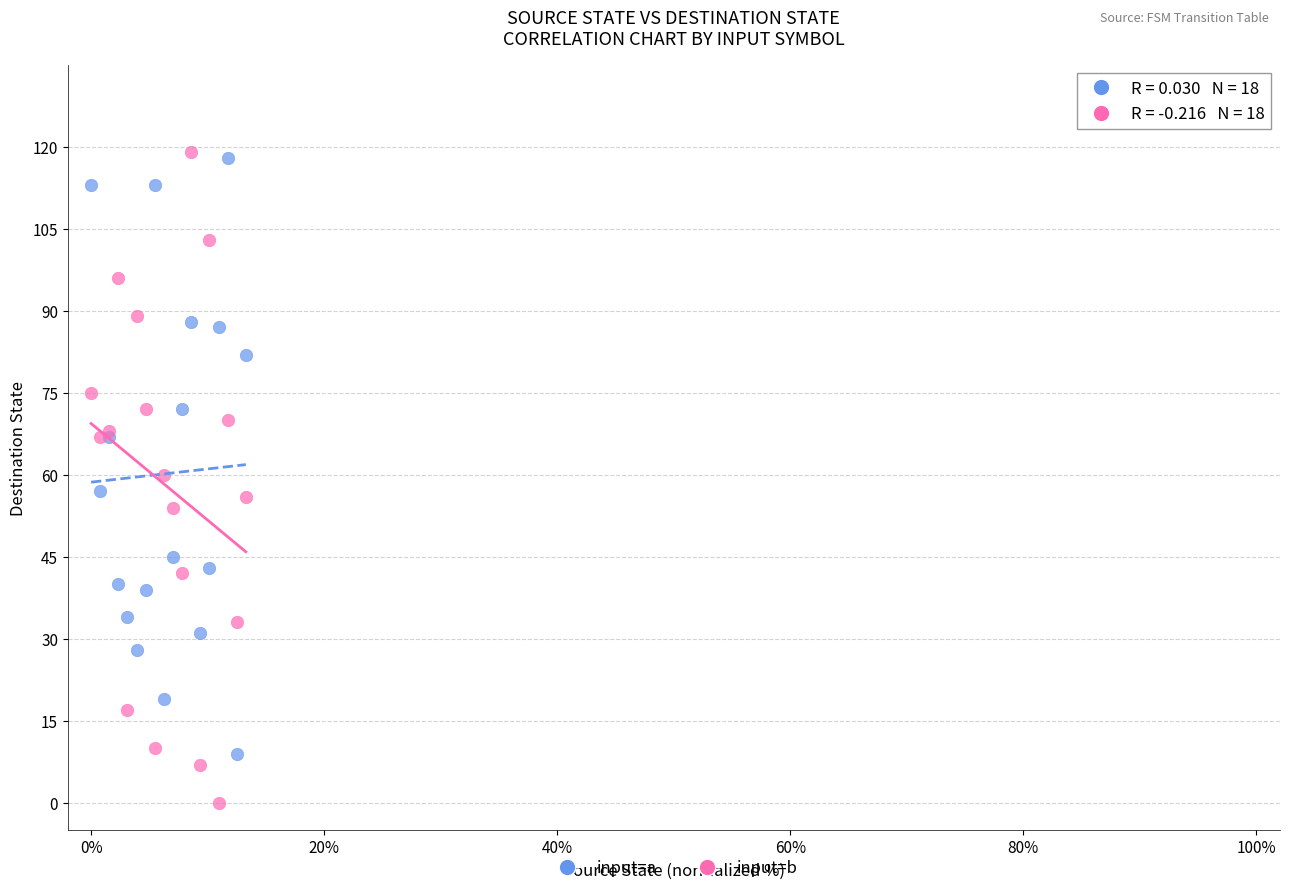

Which series reaches the minimum Y coordinate?

input=b